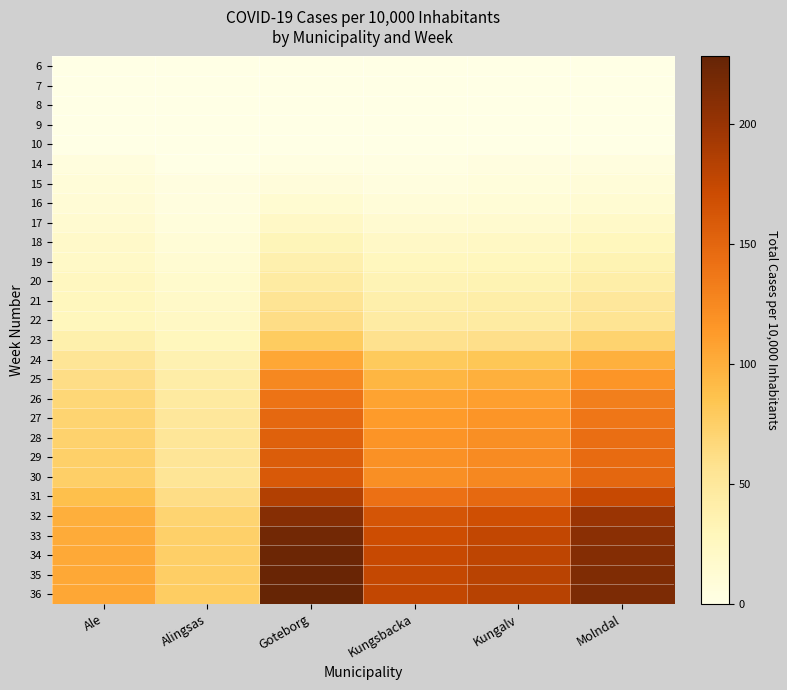

Which has a higher value, Molndal or Kungsbacka?

Molndal